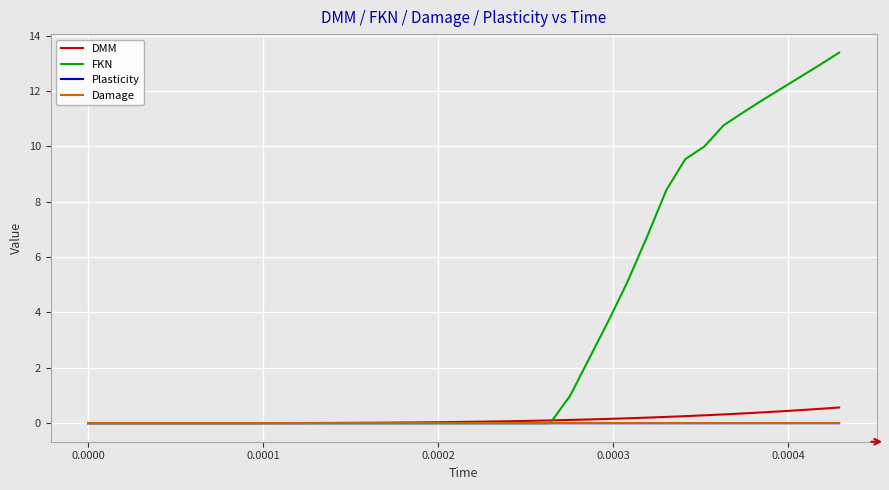

Which series has the largest range (max minus min)?

FKN